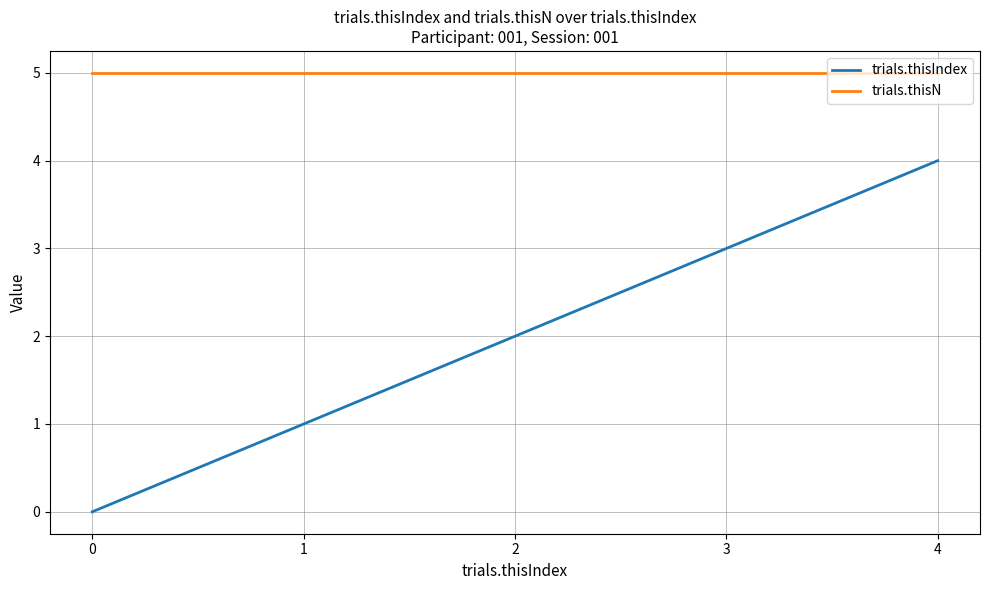

True or false: trials.thisN and trials.thisIndex intersect in this chart.

False